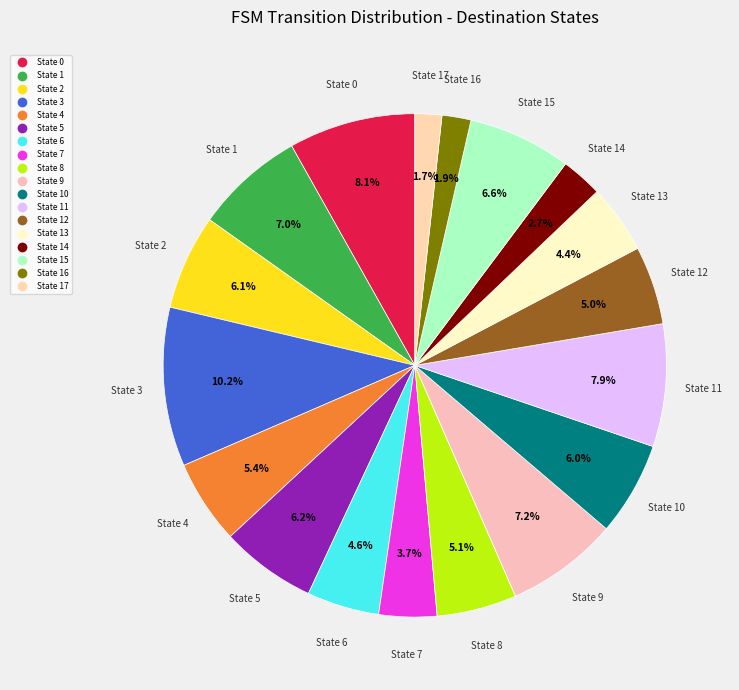

Count the number of slices in the pie.

18